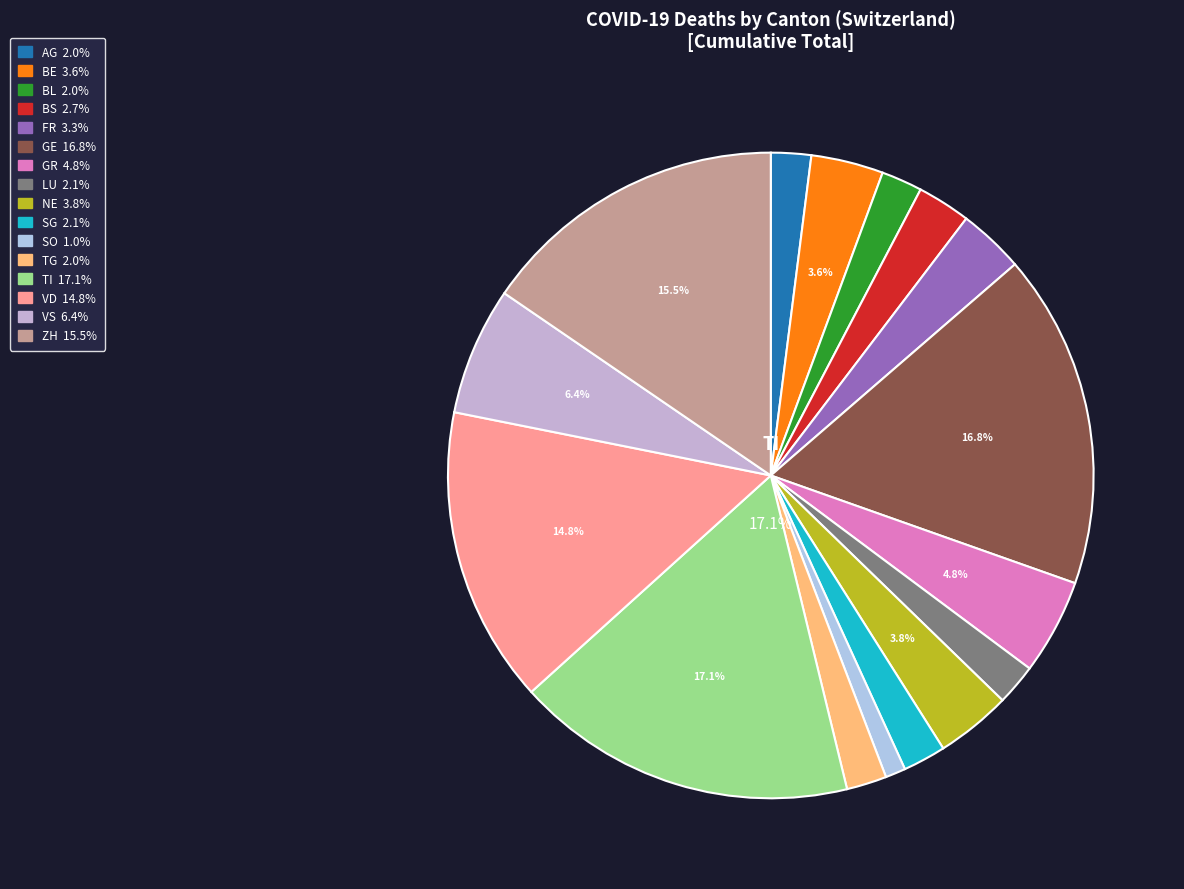

How many segments does this pie chart have?

16